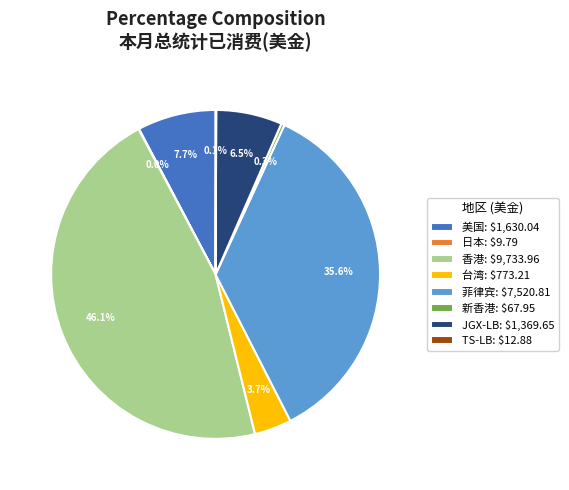

Is 香港: $9,733.96 the majority of the pie?

No